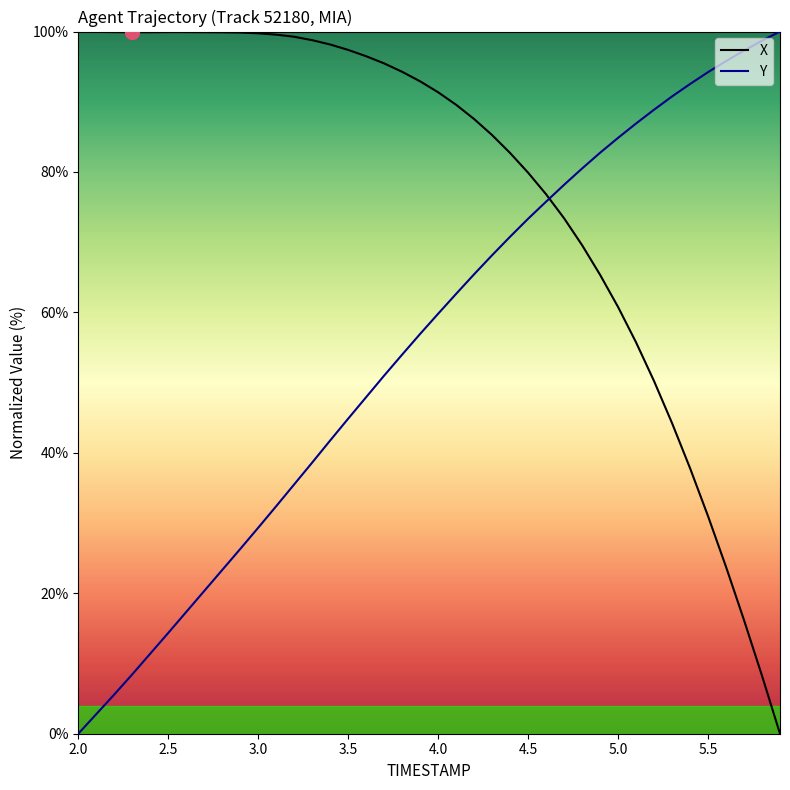

Which series ends up on top after the final intersection of X and Y?

Y